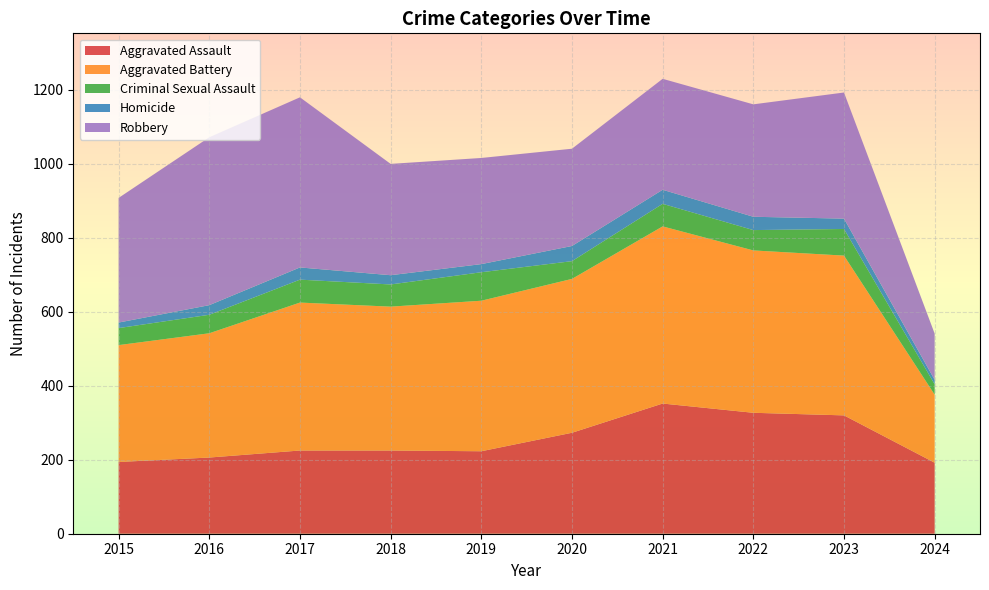

Reading left to right, extract all data points from this chart.

Aggravated Assault: 2015=194	2016=206	2017=225	2018=225	2019=223	2020=273	2021=352	2022=327	2023=320	2024=192
Aggravated Battery: 2015=316	2016=336	2017=400	2018=389	2019=407	2020=416	2021=479	2022=439	2023=432	2024=184
Criminal Sexual Assault: 2015=46	2016=50	2017=62	2018=60	2019=77	2020=48	2021=61	2022=55	2023=72	2024=28
Homicide: 2015=15	2016=26	2017=33	2018=25	2019=22	2020=41	2021=38	2022=36	2023=28	2024=12
Robbery: 2015=337	2016=454	2017=460	2018=301	2019=287	2020=263	2021=300	2022=304	2023=341	2024=125